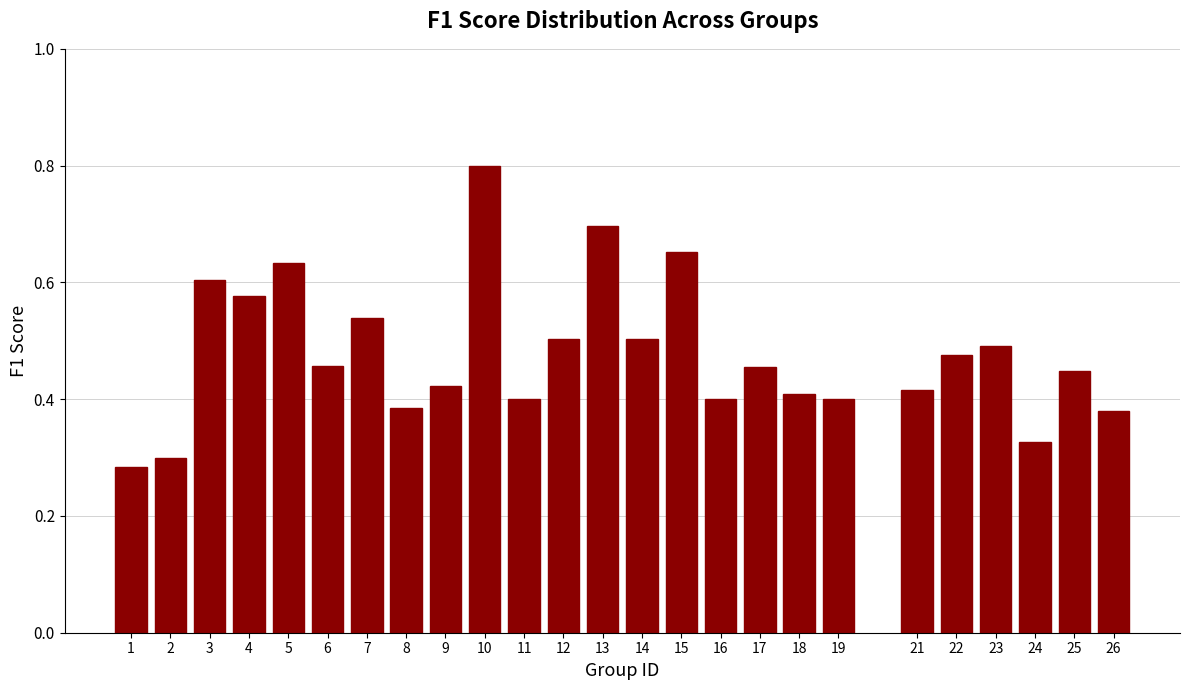

How many values are between 0 and 1?

25